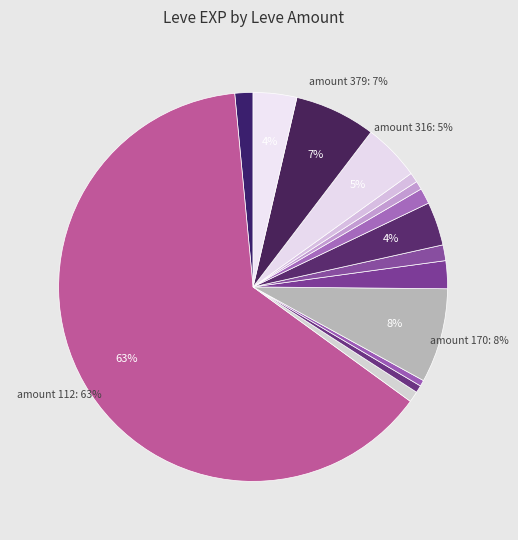

How many slices are in this pie chart?

15